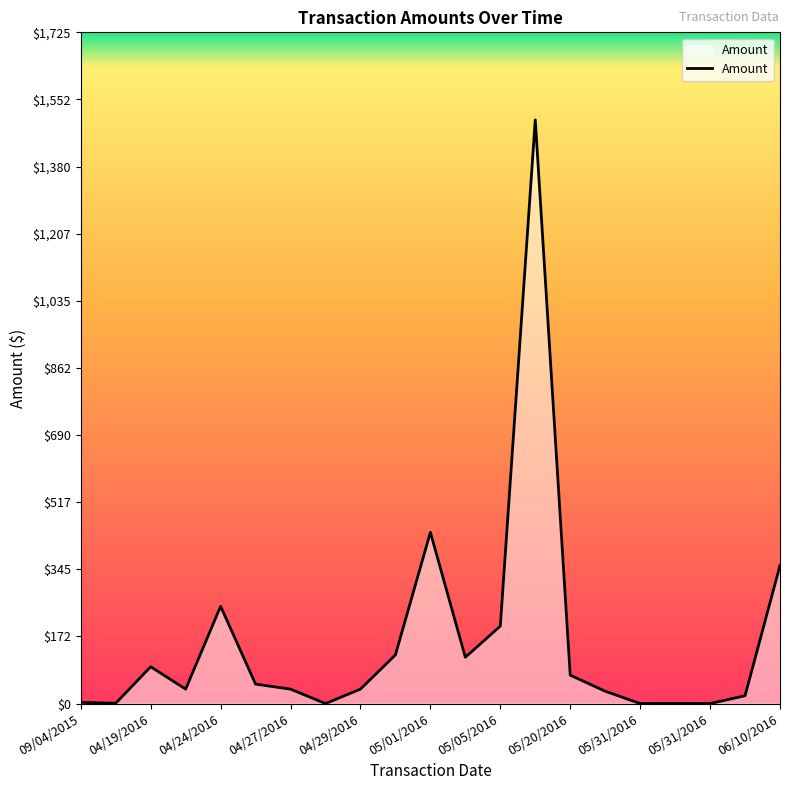

What is the greatest value displayed?

1500.0